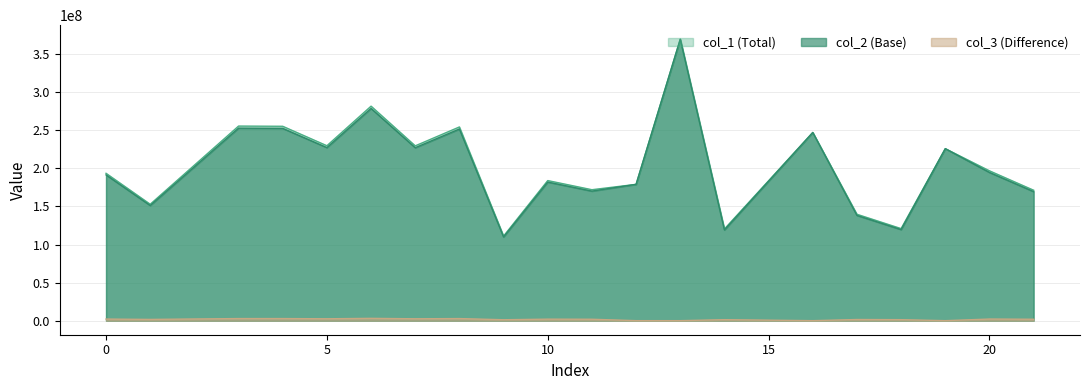

Which series changed the most between 12 and 14?

col_2